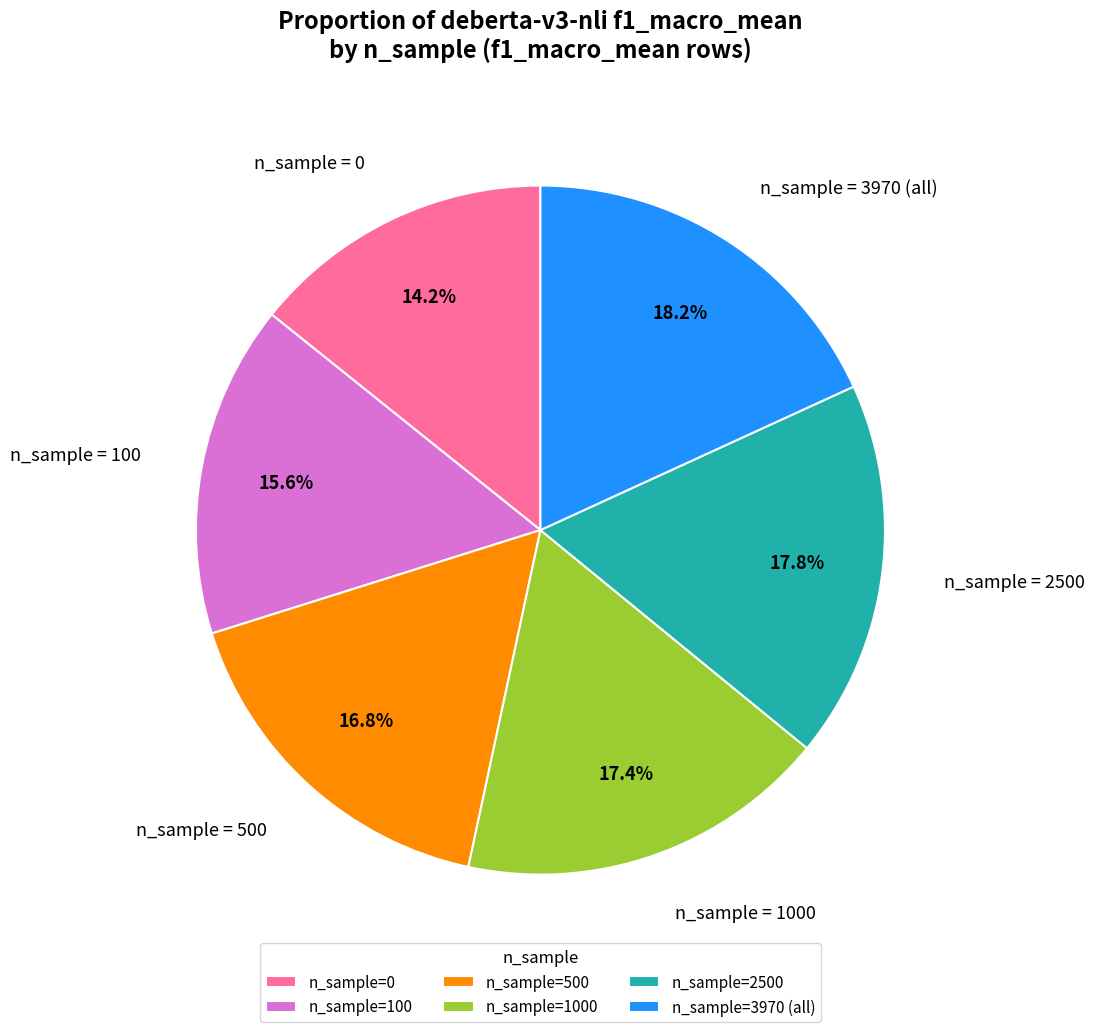

What is the total percentage of n_sample=3970 (all) and n_sample=500?

35.0%